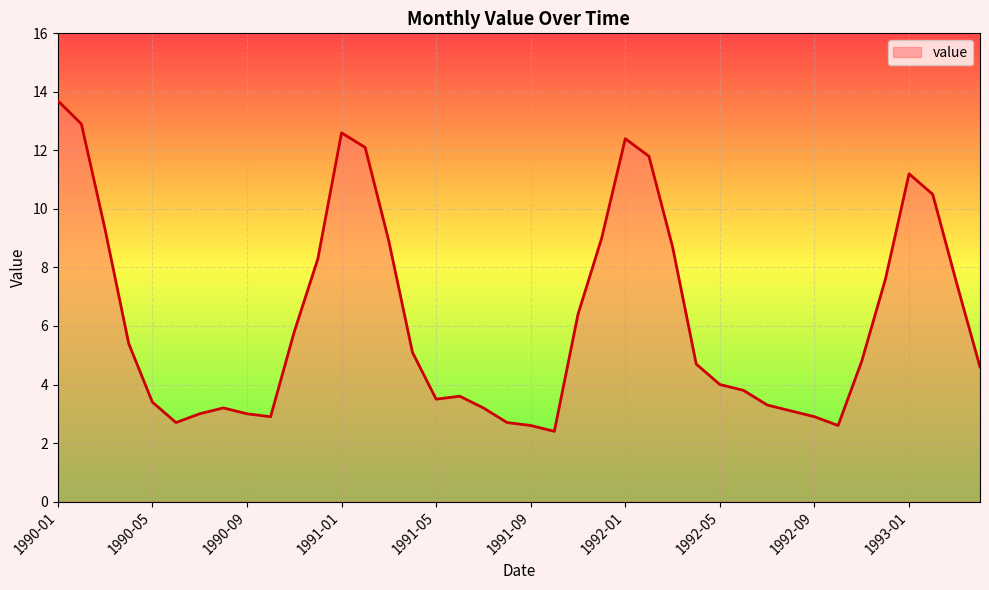

How many lines are shown in the chart?

1